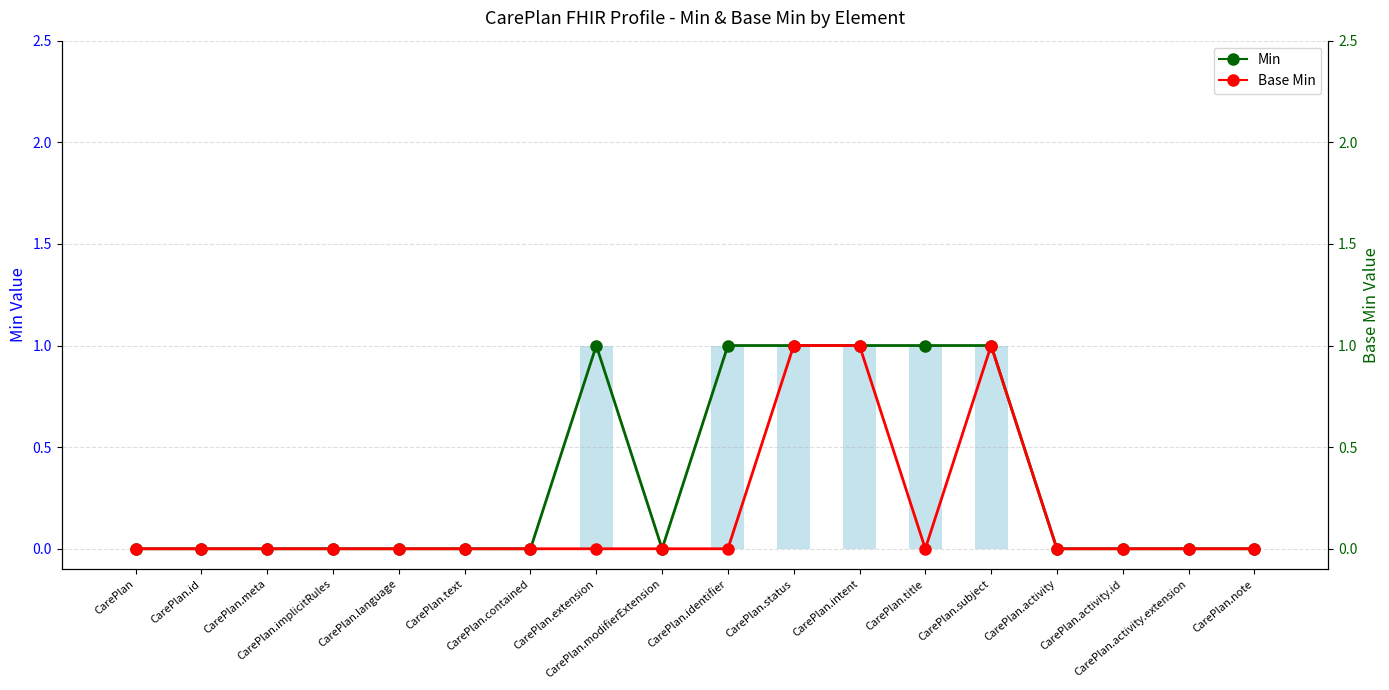

Reading left to right, list all the values displayed in this chart.

Min: 0	0	0	0	0	0	0	1	0	1	1	1	1	1	0	0	0	0
Base Min: 0	0	0	0	0	0	0	0	0	0	1	1	0	1	0	0	0	0